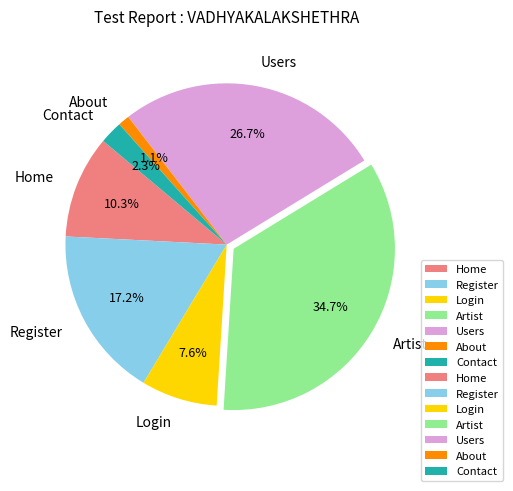

How many segments does this pie chart have?

7